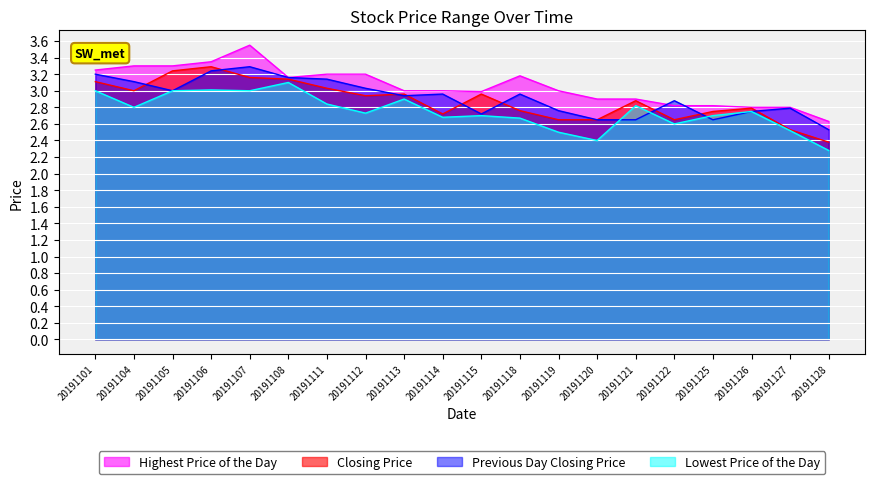

At which category is the sum across all series the highest?

20191107